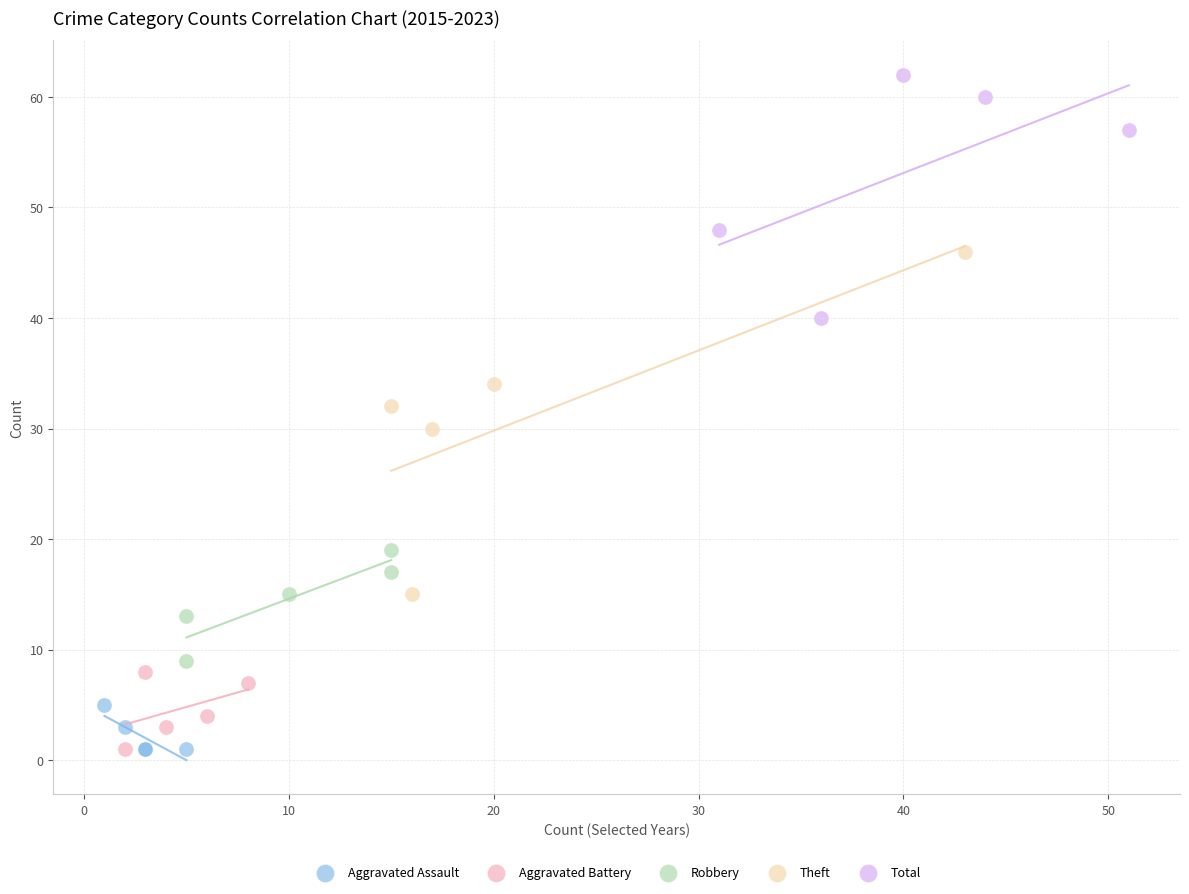

Which series has the widest spread of Y values?

Theft